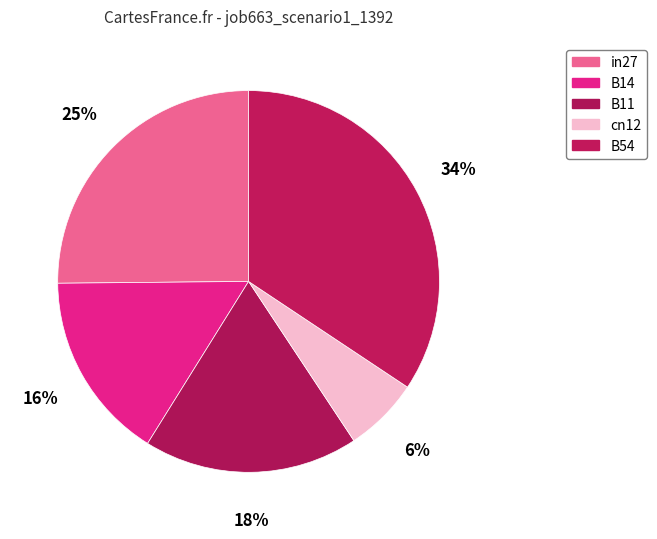

Between cn12 and B11, which is larger?

B11